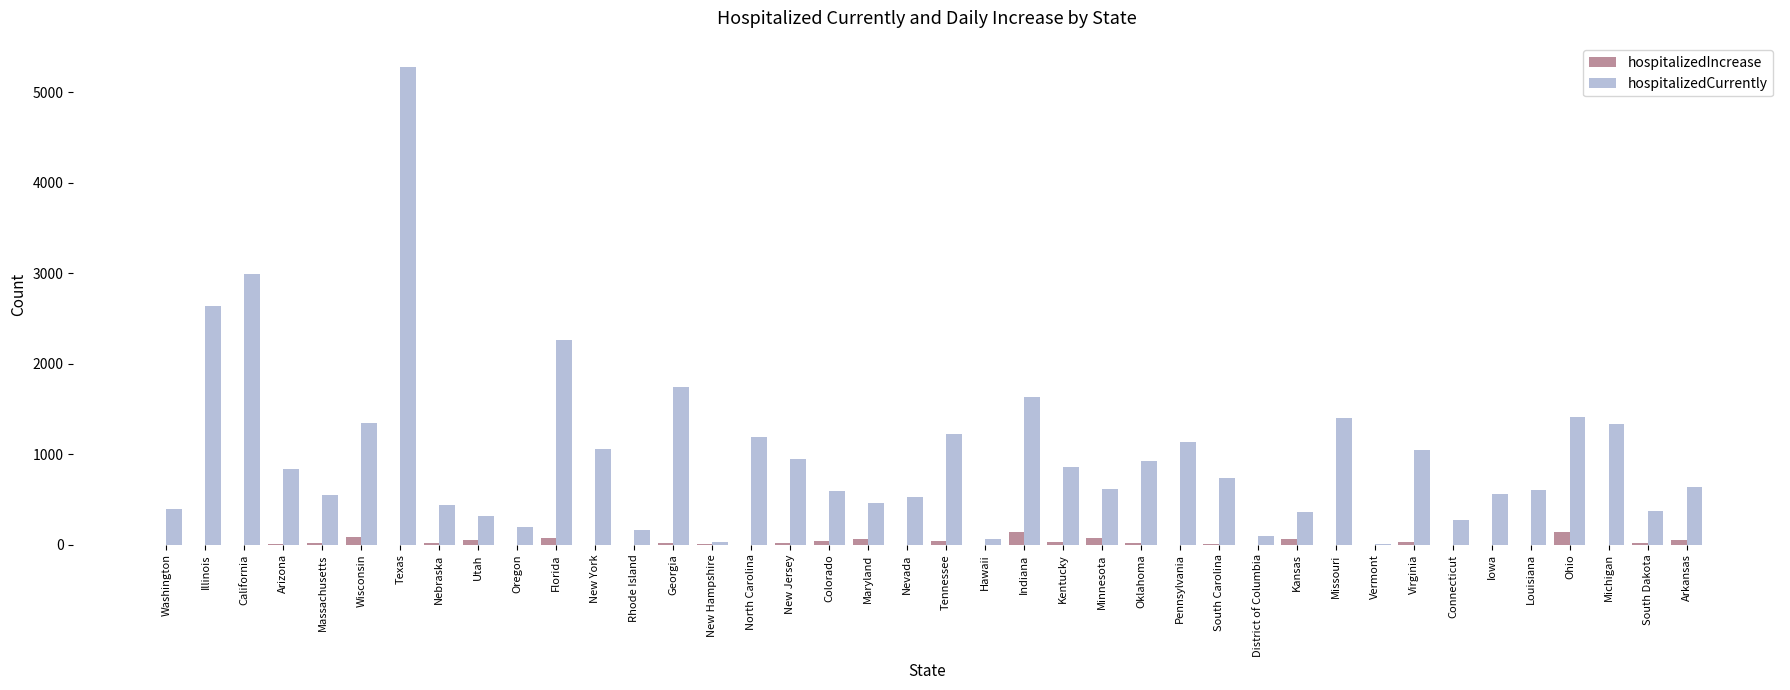

The value of hospitalizedCurrently at District of Columbia is 98. True or false?

True